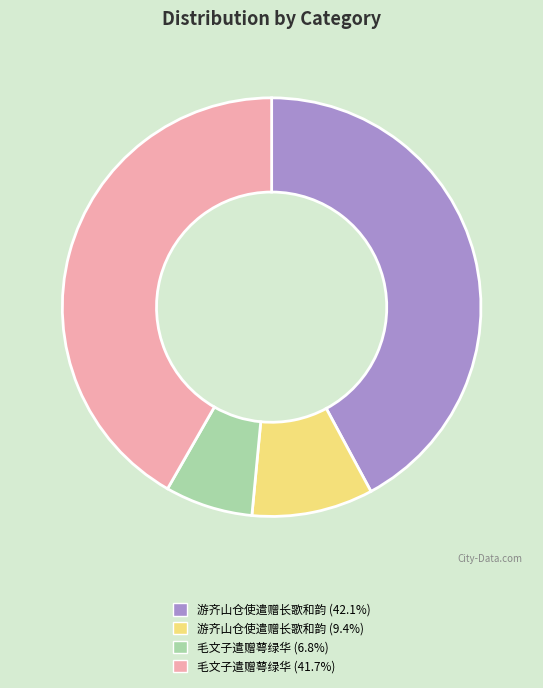

What is the ratio of the value at 游齐山仓使遣赠长歌和韵 (42.1%) to the value at 毛文子遣赠萼绿华 (41.7%)?

1.0